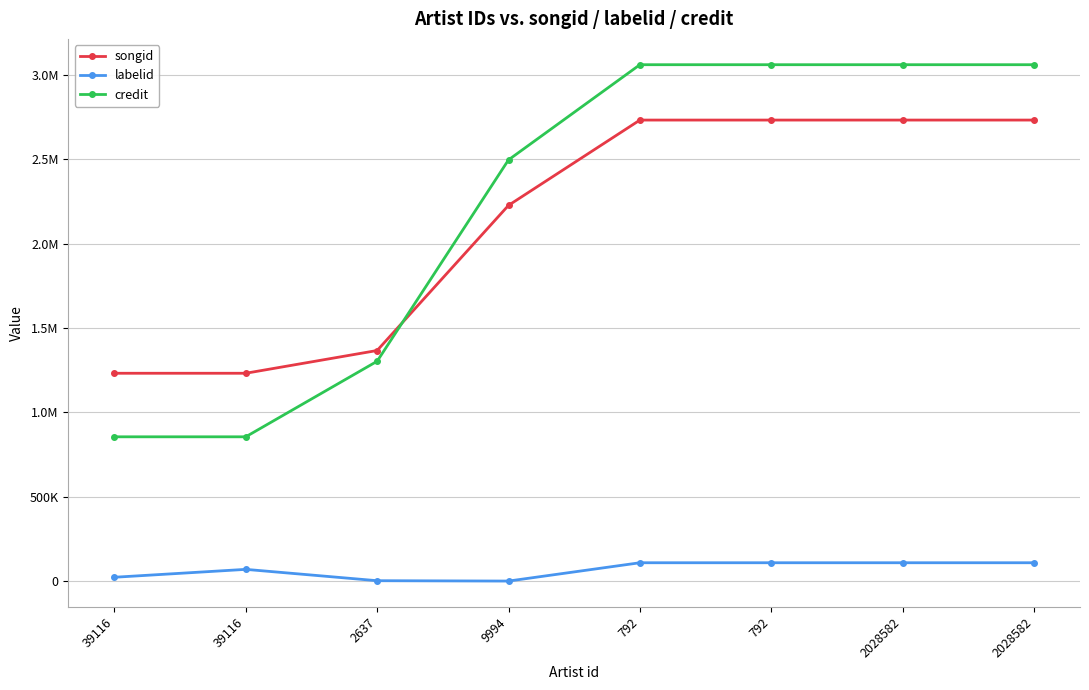

Does the chart have visible grid lines?

Yes